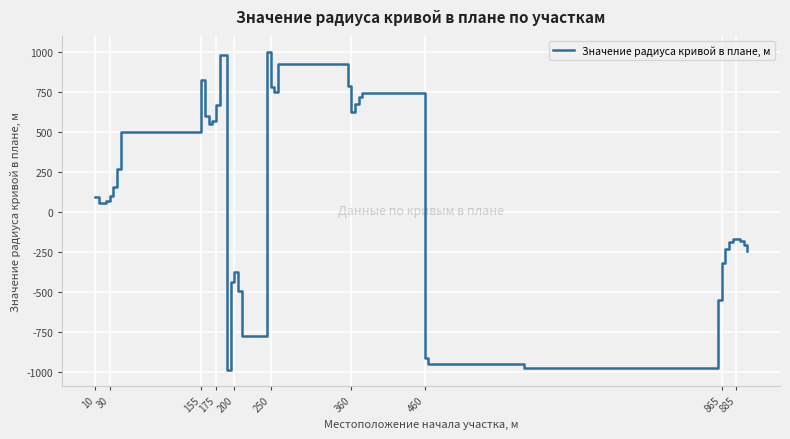

What is the minimum value shown in the chart?

-989